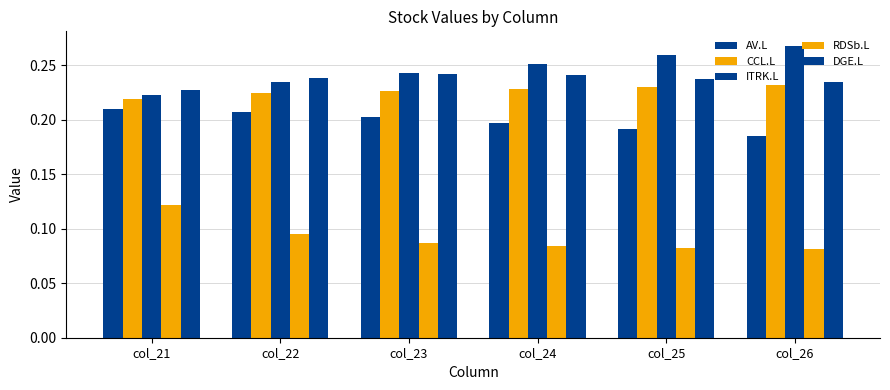

Is the value of CCL.L at col_24 greater than the value of DGE.L at col_23?

No